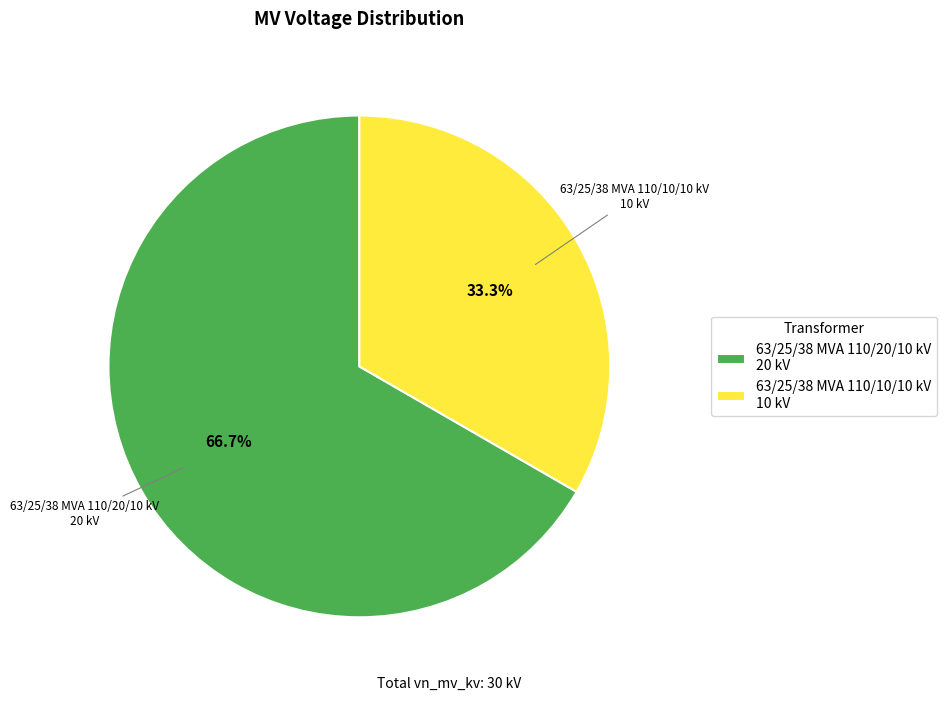

Count the number of slices in the pie.

2